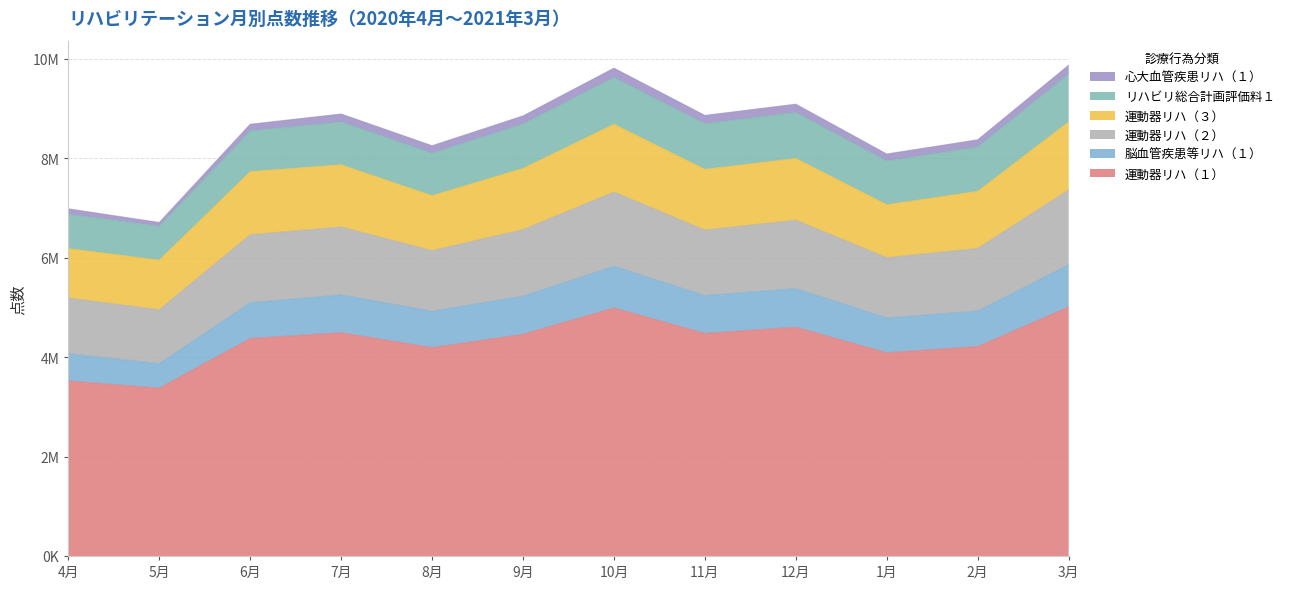

What are all the series names shown in the legend?

心大血管疾患リハ（１）, リハビリ総合計画評価料１, 運動器リハ（３）, 運動器リハ（２）, 脳血管疾患等リハ（１）, 運動器リハ（１）